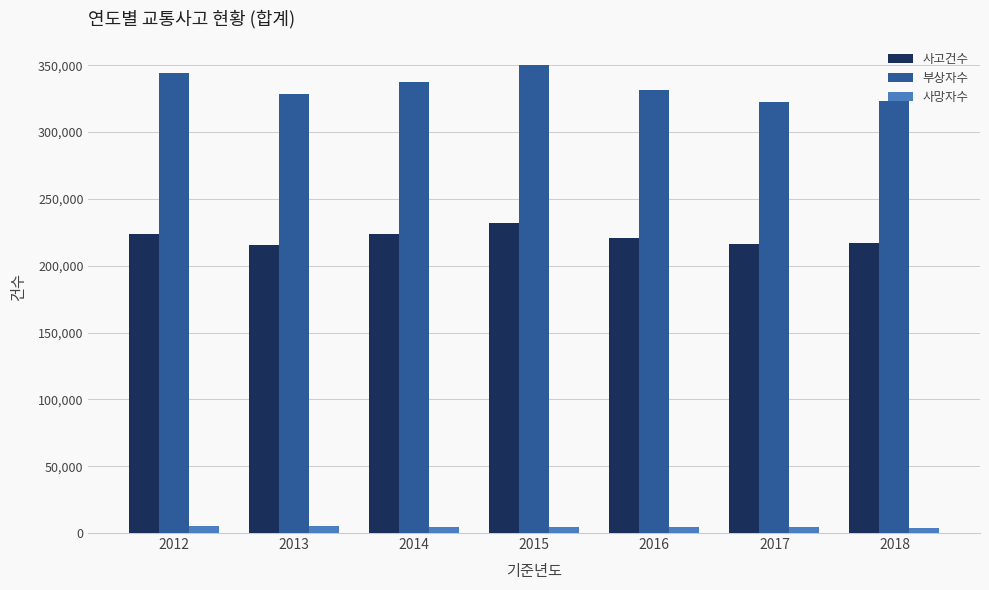

What is the value of the 부상자수 bar at the 1st from the left?

344565